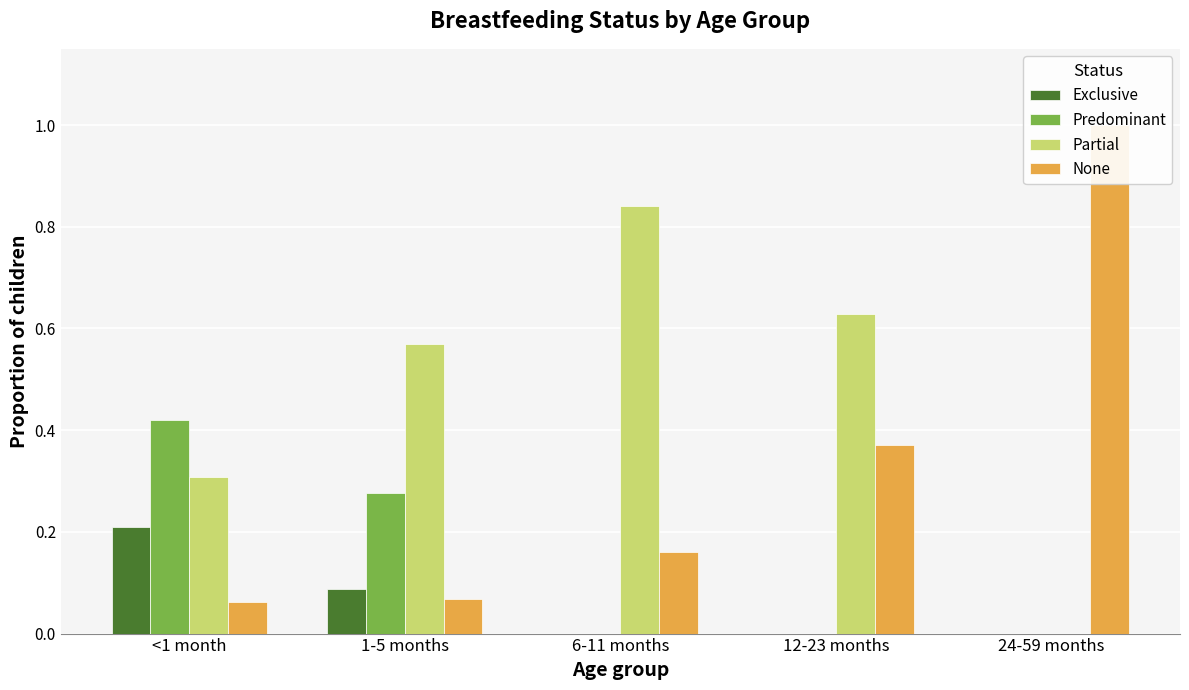

Is it true that Predominant equals 0.0 at 6-11 months?

True